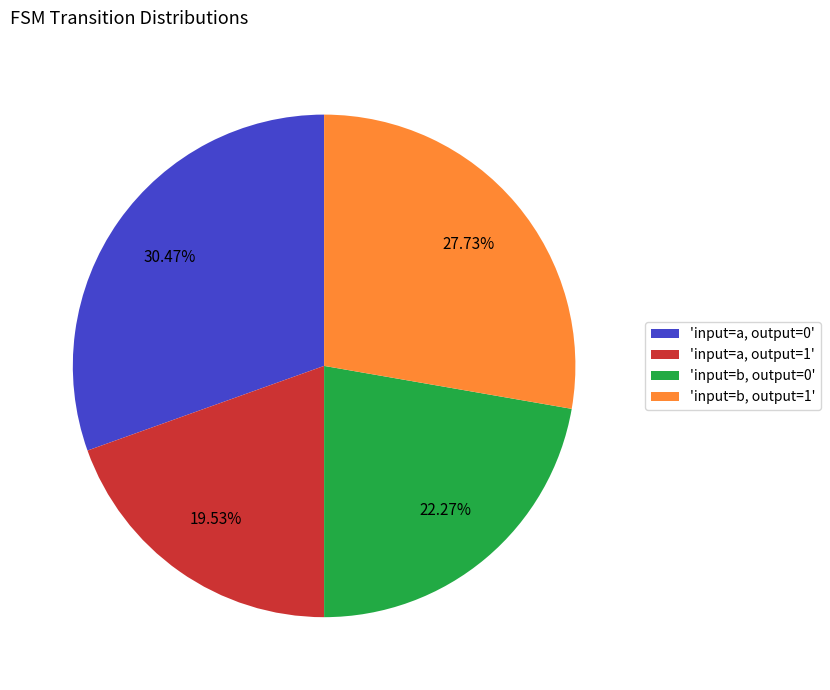

Which slice is the smallest?

'input=a, output=1'